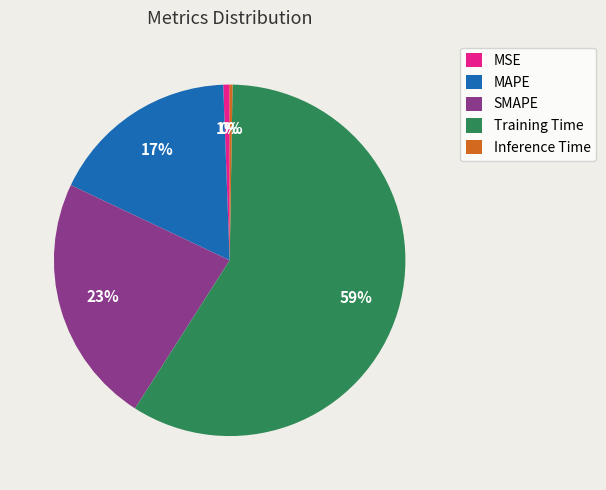

Is the sum of Training Time and SMAPE greater than half?

Yes